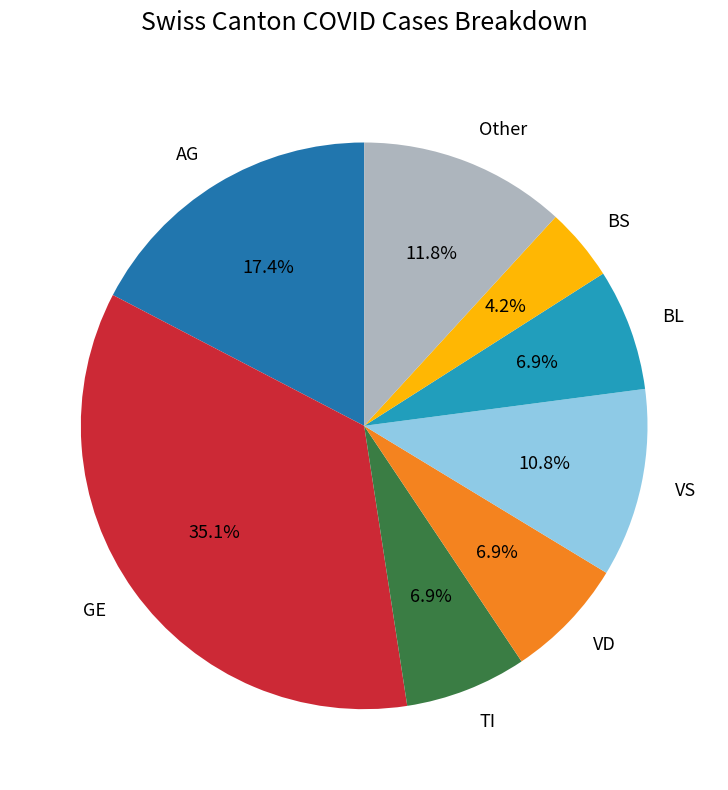

Combined, what portion of the pie is VD and BS?

11.1%